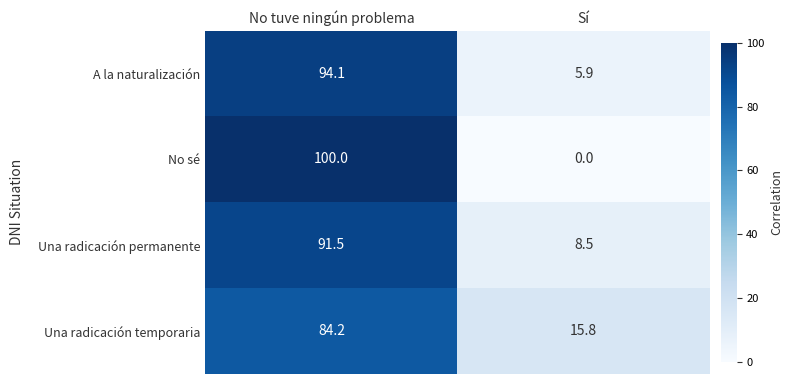

What value does the A la naturalización series have at Sí?

5.9